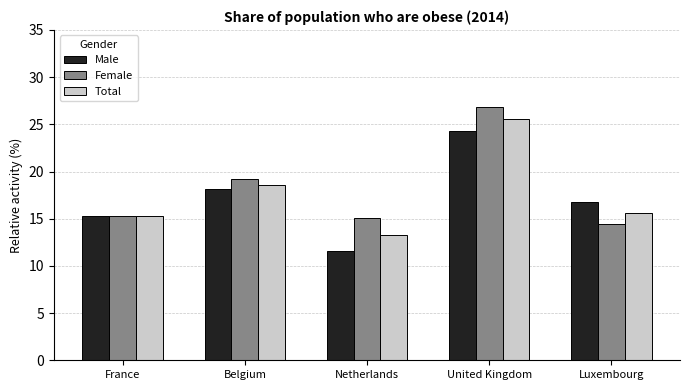

How many bars are there in each group?

3